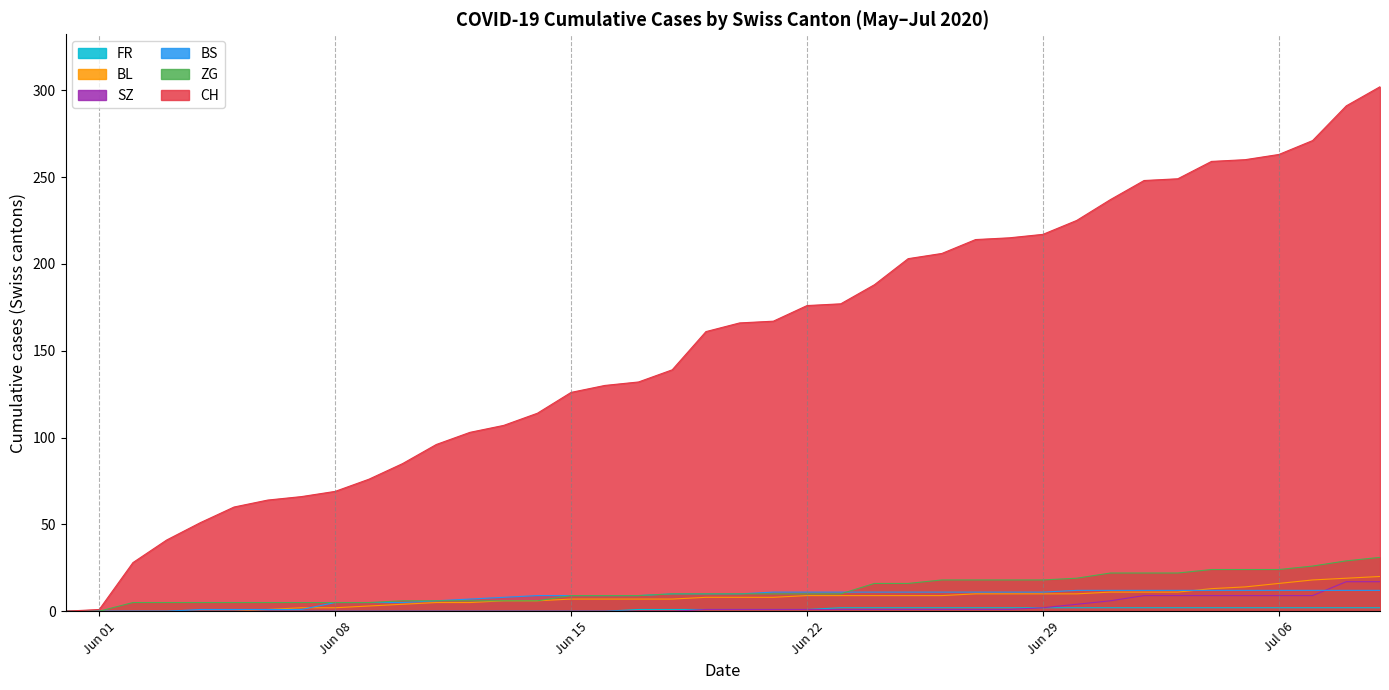

What is the sum of all BL values?

304